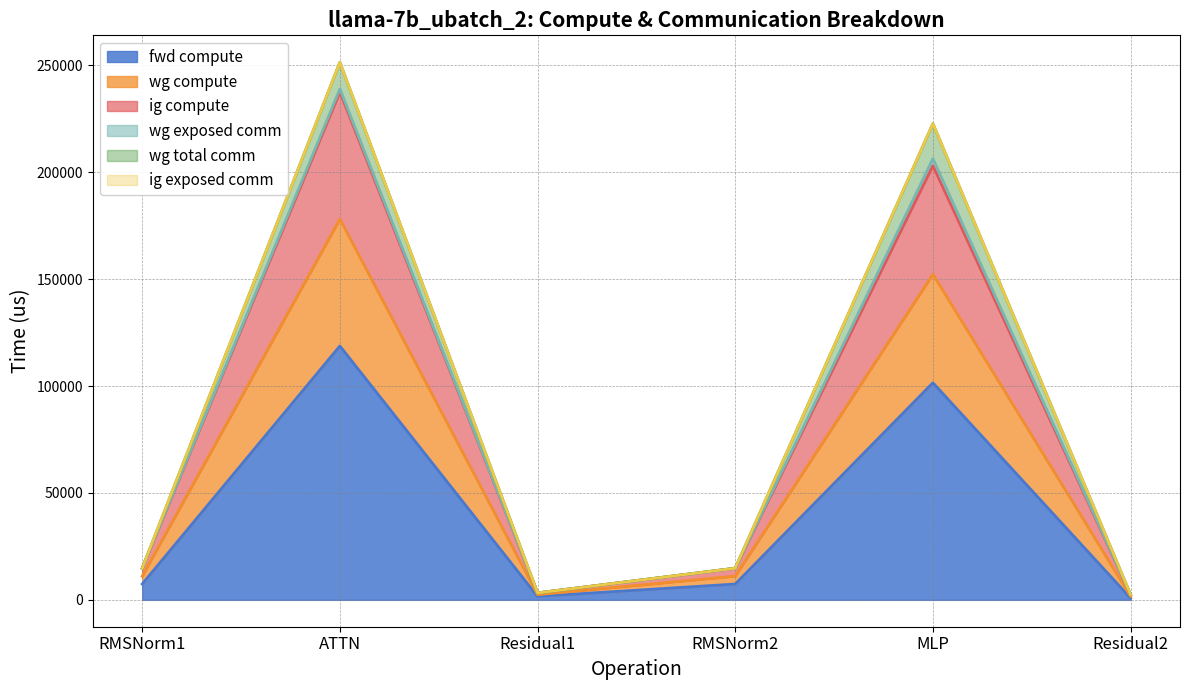

Is the value of ig compute at Residual2 greater than the value of fwd compute at Residual1?

No